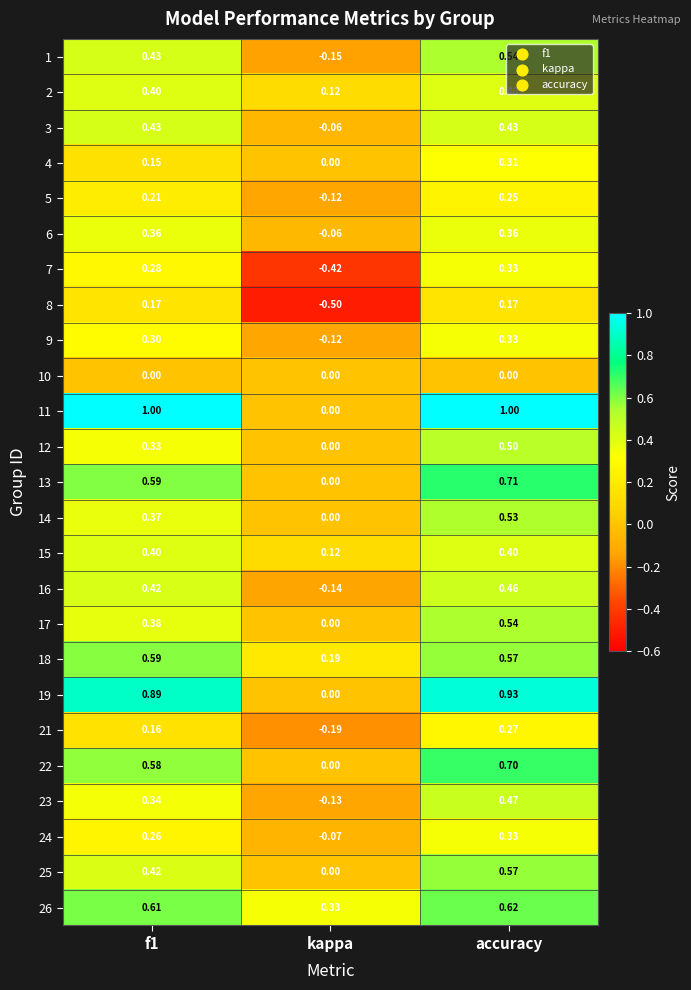

Which category has the lowest value across all series?

kappa